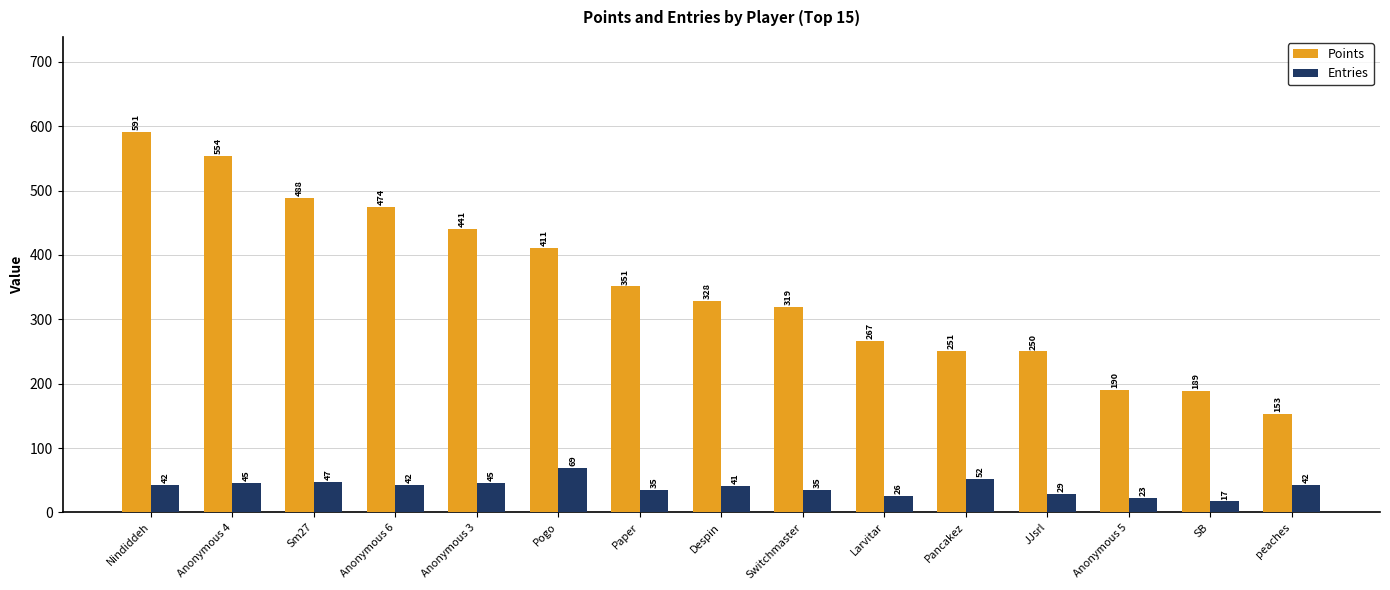

Which series has the largest total across all categories?

Points